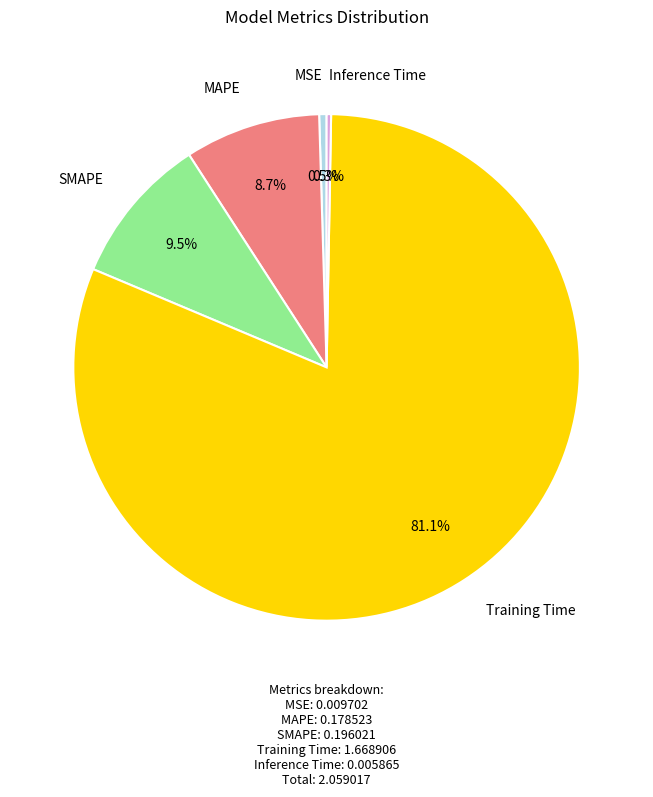

Is there any slice that represents more than half of the pie?

Yes